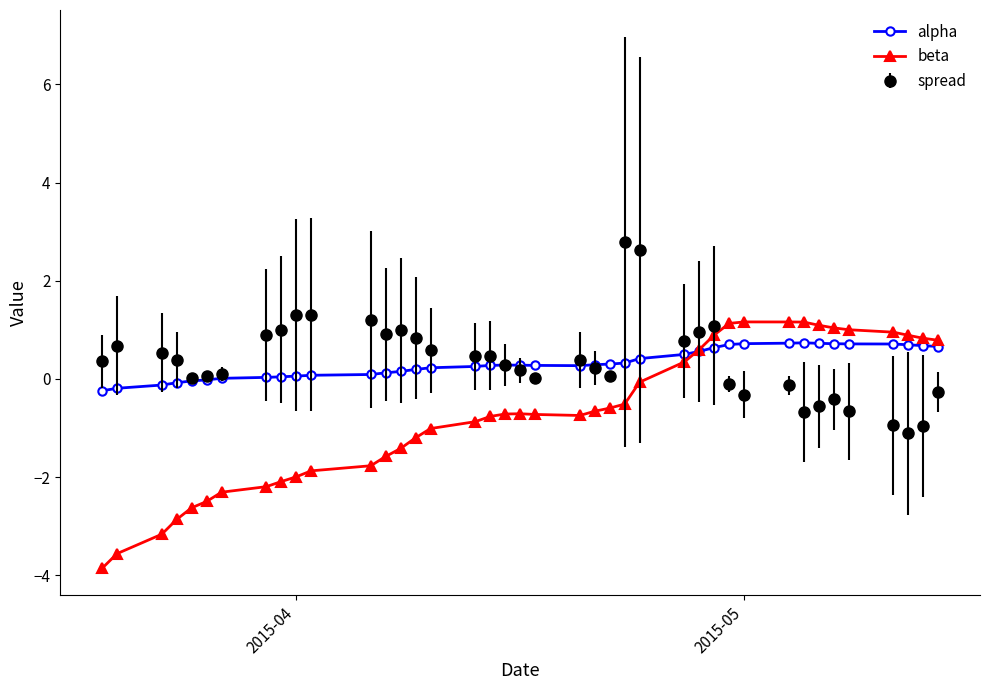

True or false: spread has more than 1 points higher than both neighbors.

True